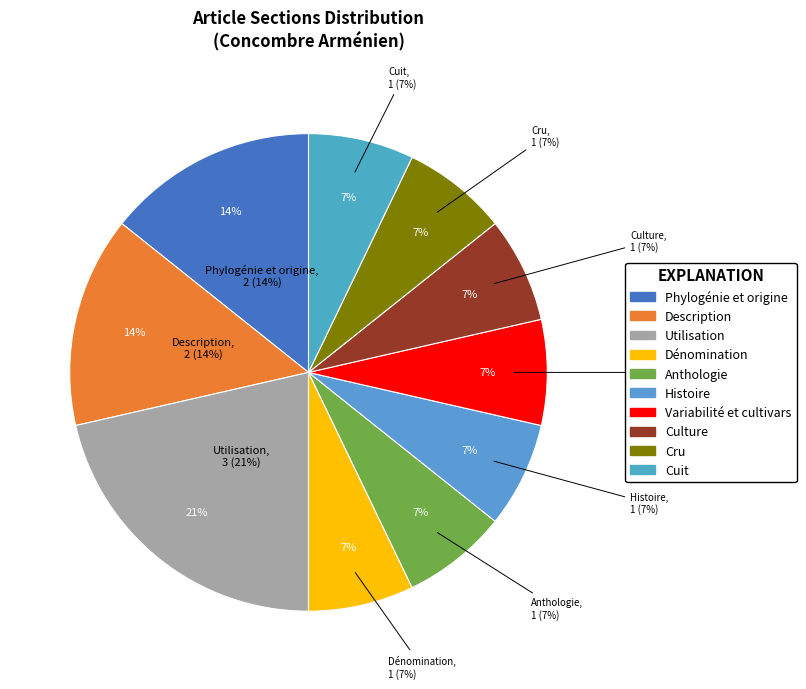

To the nearest percent, what is the difference between the largest and smallest slice percentages?

14%